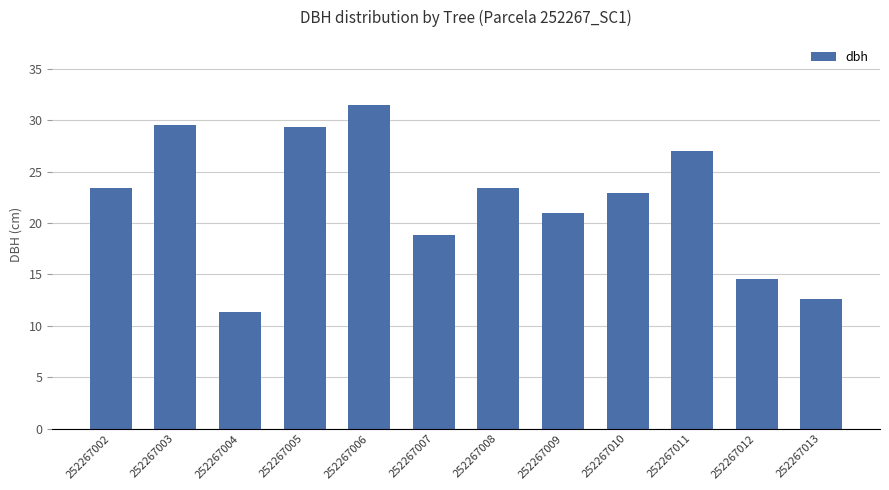

What is the change in value from 252267002 to 252267006?

+8.1